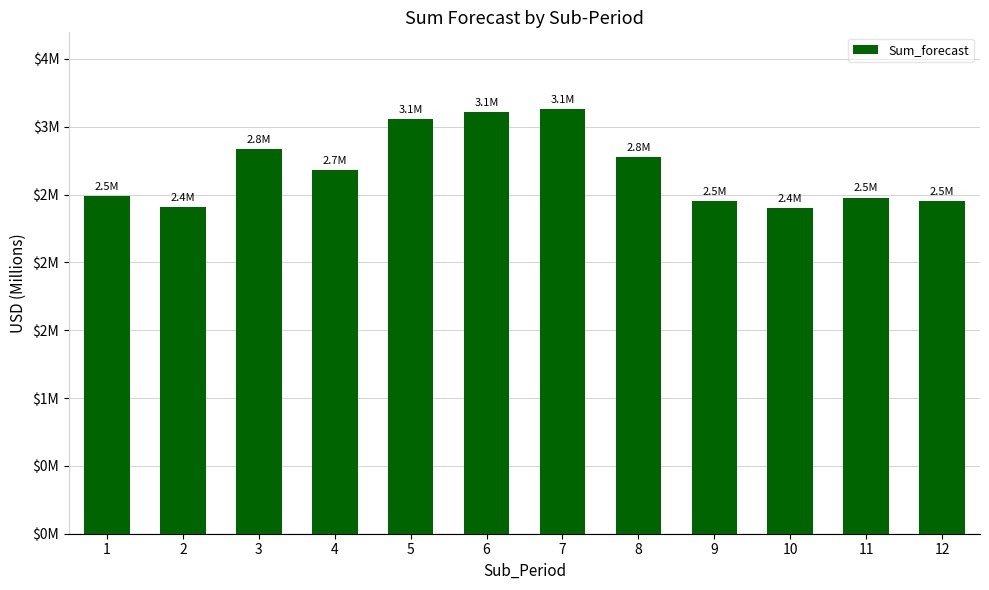

What is the maximum value shown in the chart?

3132699.1